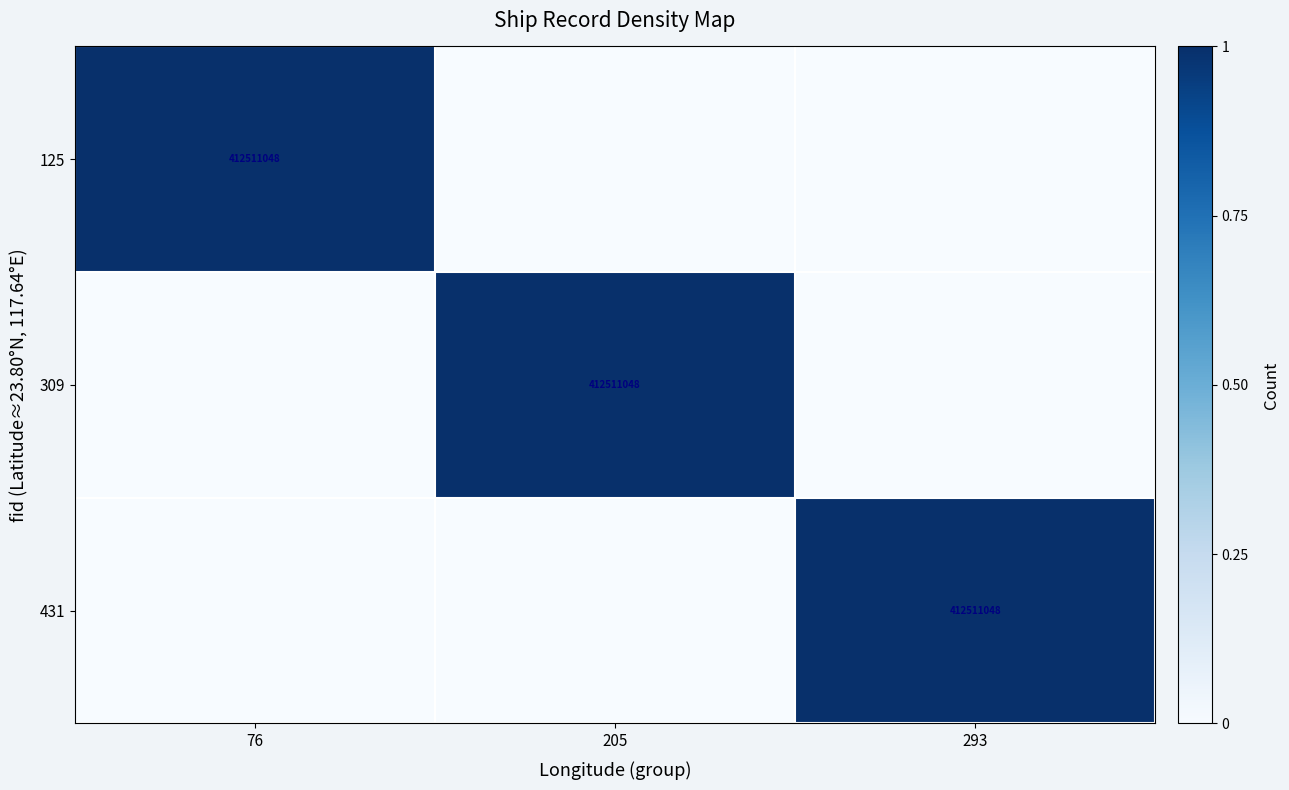

The value of 431 at 293 is 412511048. True or false?

True